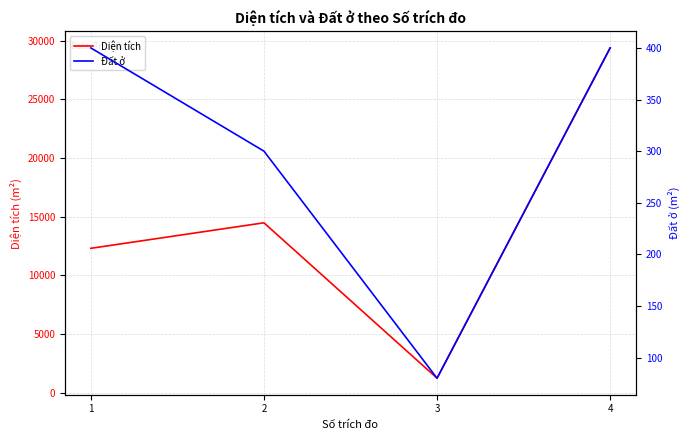

Which category has the lowest value in the Diện tích series?

3